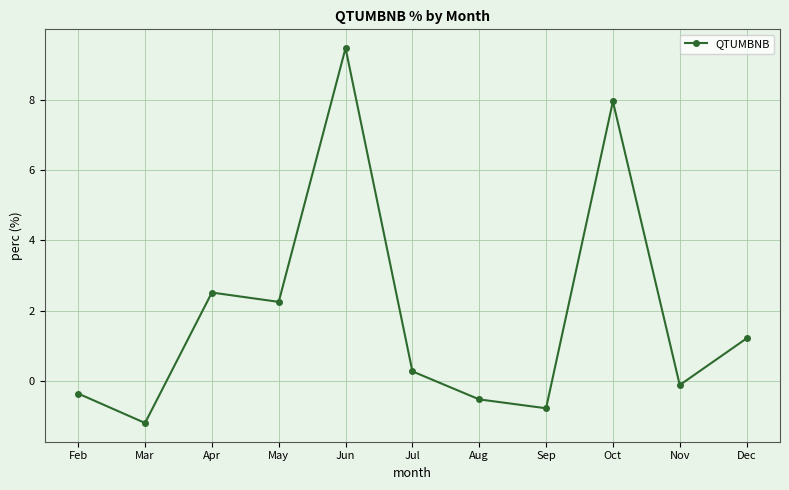

Where does the data first go above 0?

Apr